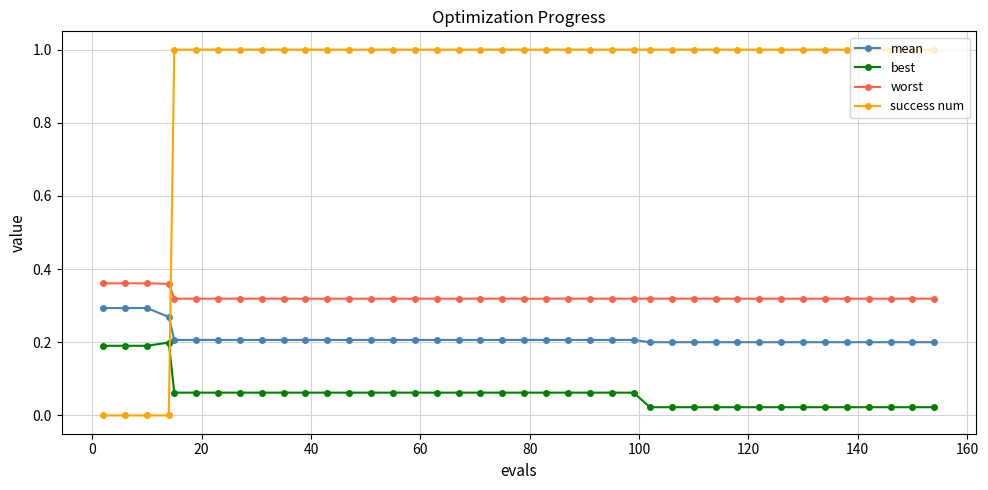

Which series ends up on top after the final intersection of success num and worst?

success num